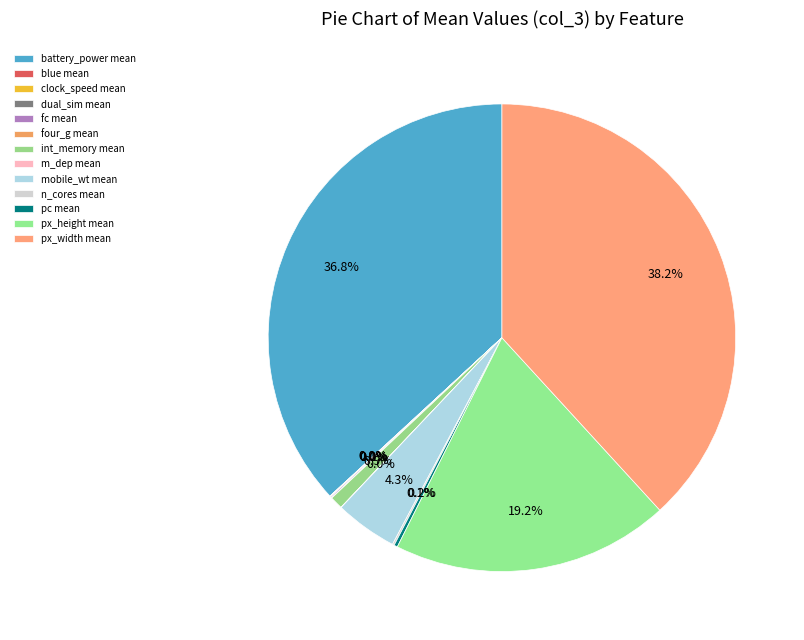

What is the ratio of the value at mobile_wt mean to the value at battery_power mean?

0.1